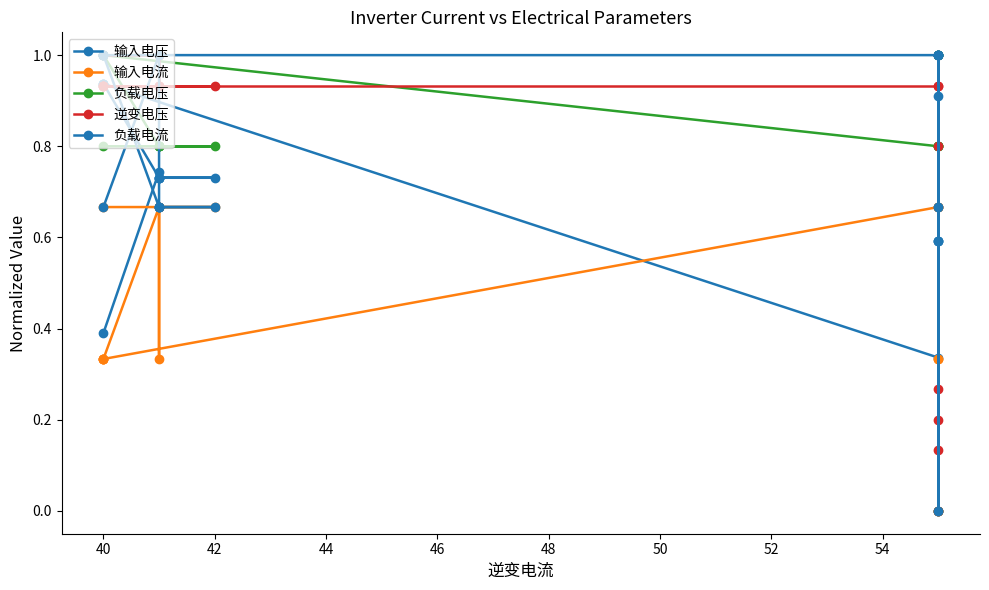

Which series has the largest total across all categories?

负载电压